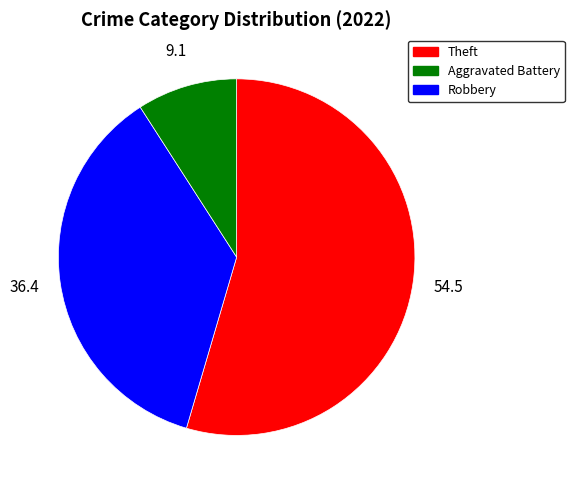

Is there any slice that represents more than half of the pie?

Yes